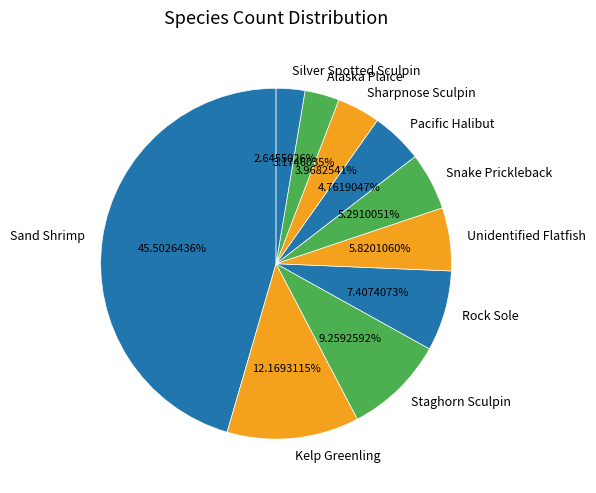

Between Kelp Greenling and Sharpnose Sculpin, which is larger?

Kelp Greenling